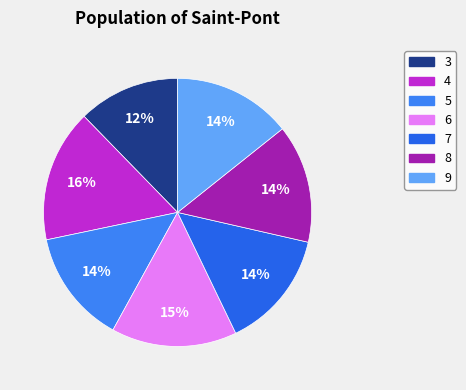

The 5 slice represents 14% of the pie. True or false?

True